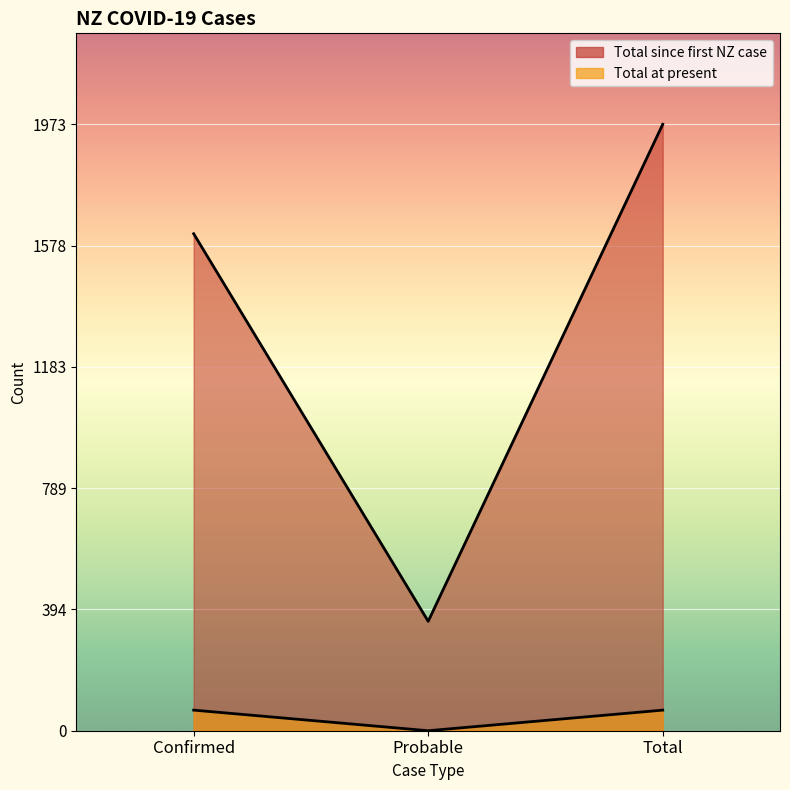

Read the Total at present value at Confirmed, to the nearest 10.

70